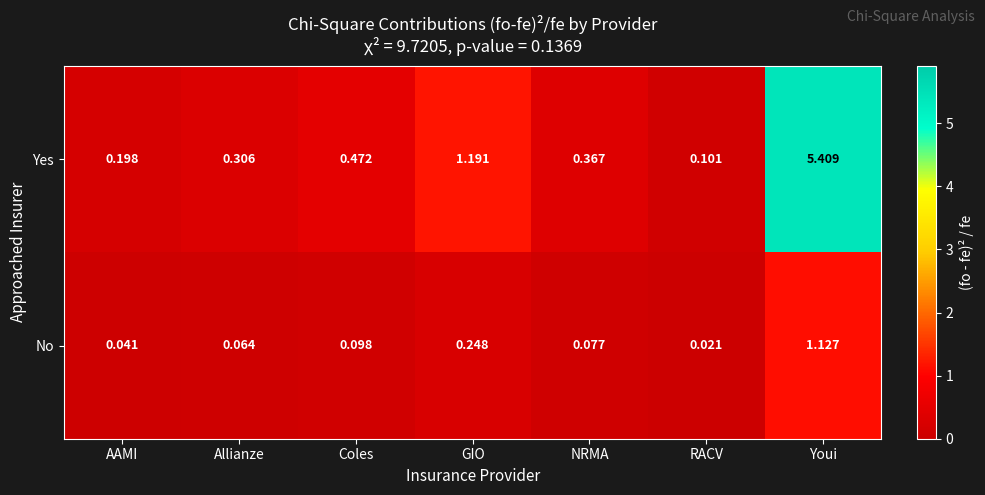

Rank the series at RACV from highest to lowest value.

Yes, No